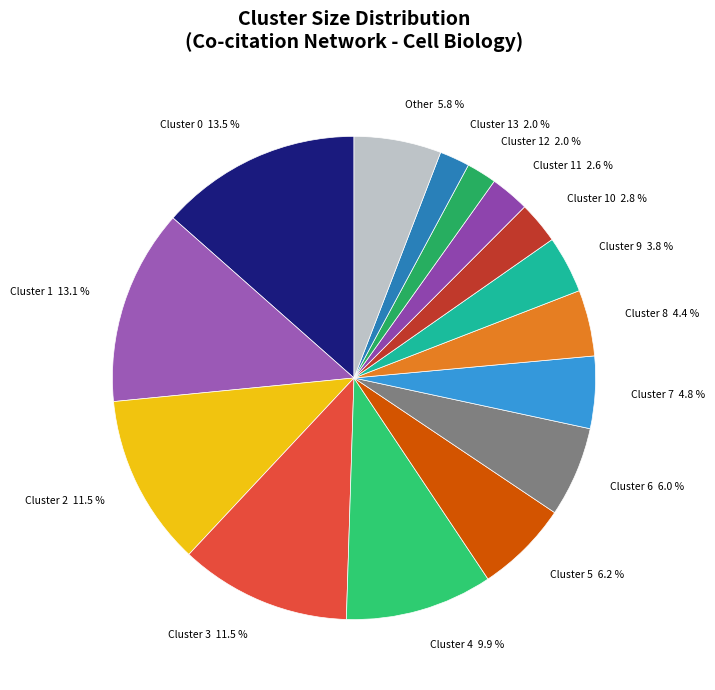

Do Cluster 4 9.9 % and Cluster 1 13.1 % together represent more than half of the pie?

No